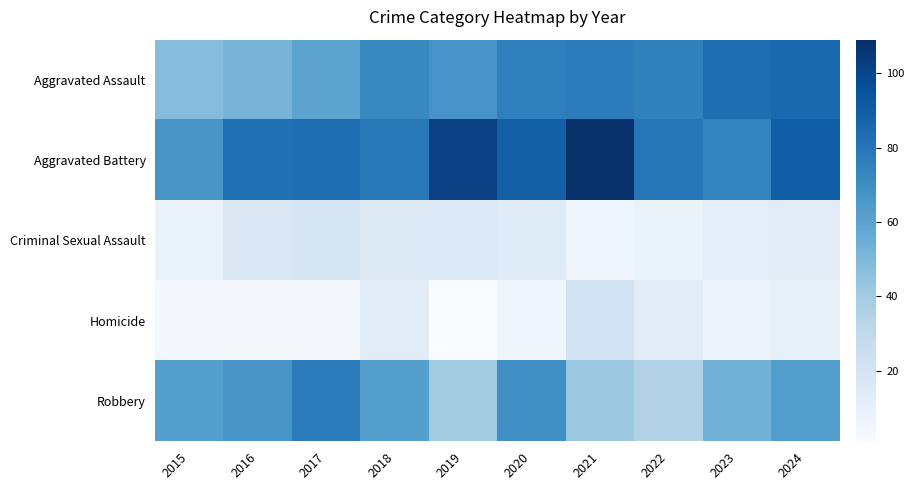

Reading right to left, what are all the values shown in this chart?

Aggravated Assault: 2024=85	2023=83	2022=75	2021=77	2020=76	2019=67	2018=72	2017=60	2016=52	2015=48
Aggravated Battery: 2024=90	2023=74	2022=80	2021=109	2020=89	2019=102	2018=79	2017=83	2016=82	2015=66
Criminal Sexual Assault: 2024=13	2023=12	2022=8	2021=6	2020=14	2019=16	2018=15	2017=19	2016=17	2015=8
Homicide: 2024=10	2023=7	2022=13	2021=22	2020=6	2019=1	2018=13	2017=3	2016=3	2015=4
Robbery: 2024=63	2023=53	2022=35	2021=42	2020=69	2019=40	2018=62	2017=77	2016=66	2015=62